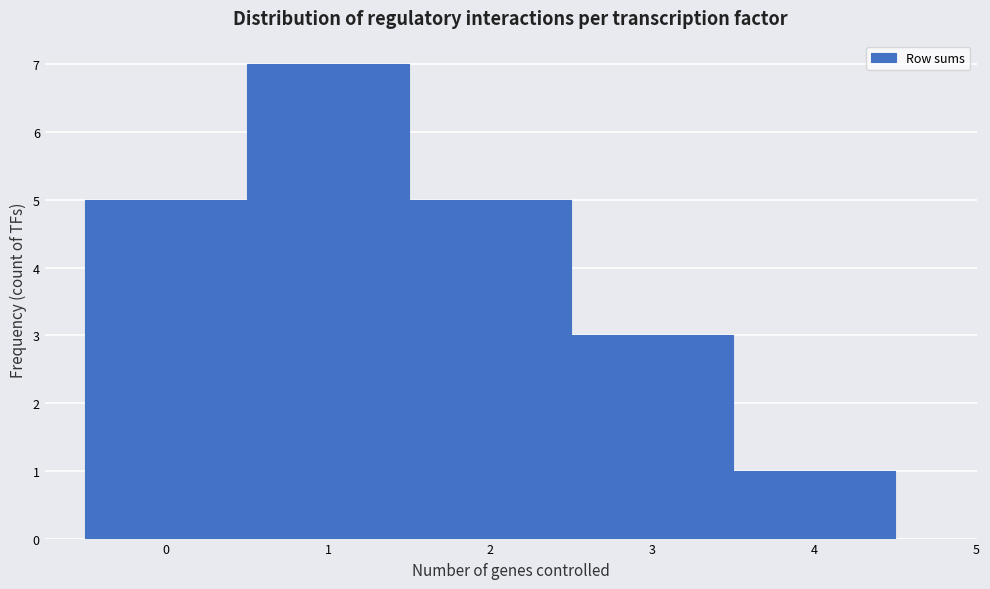

Reading left to right, transcribe this chart: for each bar, give the range it covers on the x-axis and its height. The values are not printed on the chart, so give them approximately, as read against the axis.

-0.5 to 0.5: 5
0.5 to 1.5: 7
1.5 to 2.5: 5
2.5 to 3.5: 3
3.5 to 4.5: 1